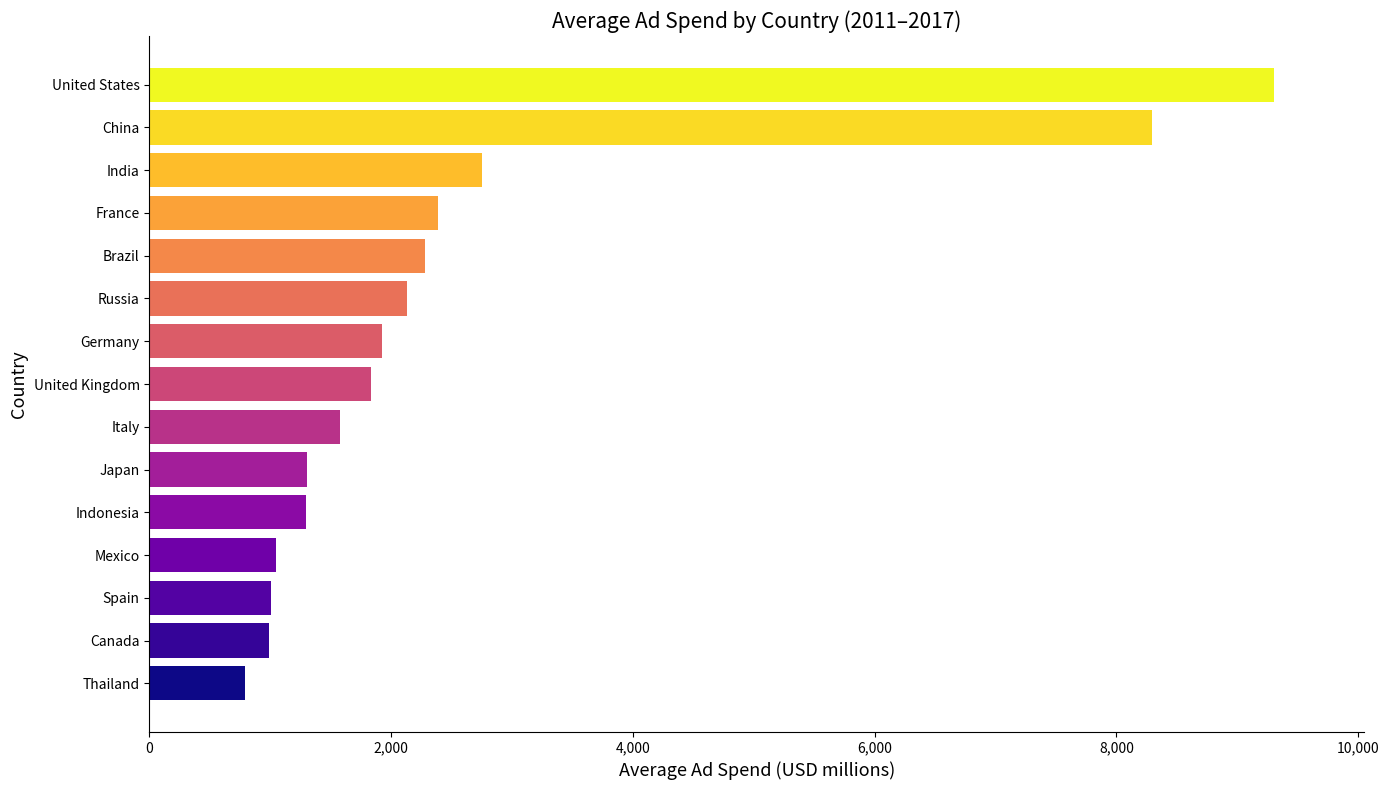

Which label corresponds to the largest value in the chart?

United States